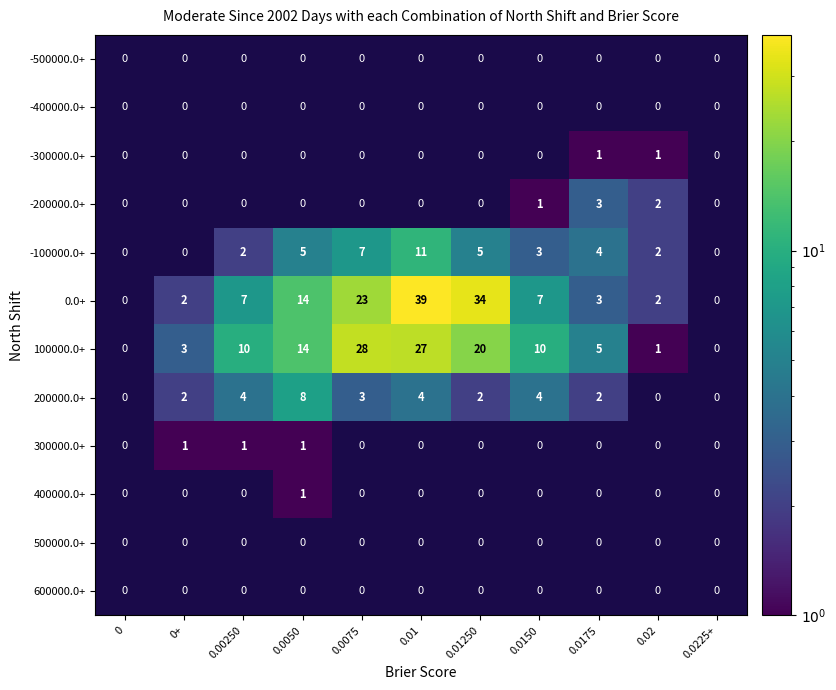

What is the difference between the 200000.0+ values at 0.0150 and 0.0225+?

4